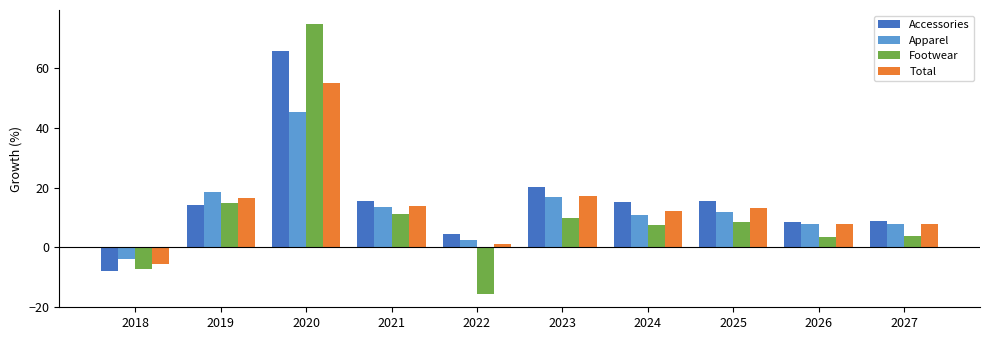

Which series has the largest range (max minus min)?

Footwear